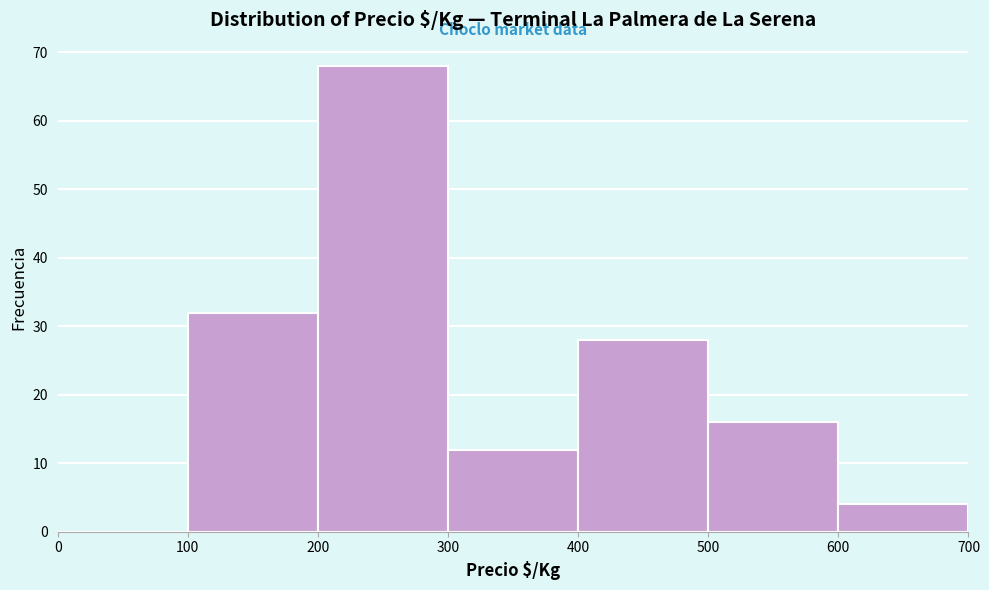

Reading left to right, transcribe this chart: for each bar, give the range it covers on the x-axis and its height. The values are not printed on the chart, so give them approximately, as read against the axis.

0 to 100: 0
100 to 200: 32
200 to 300: 68
300 to 400: 12
400 to 500: 28
500 to 600: 16
600 to 700: 4